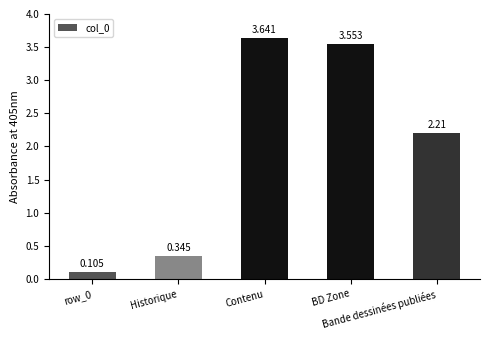

Does the chart contain any negative values?

No